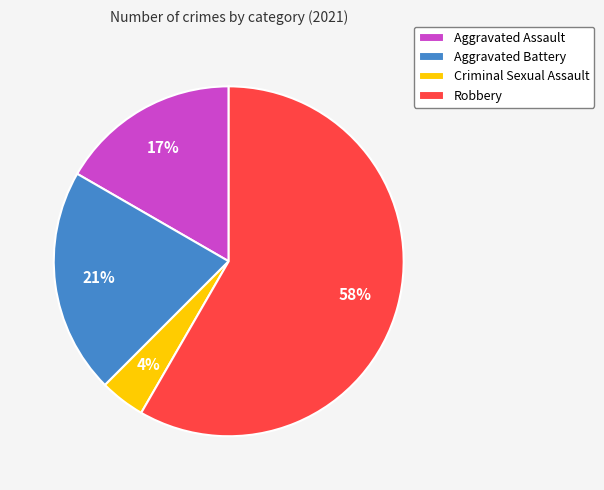

Rank the categories by value from lowest to highest.

Criminal Sexual Assault, Aggravated Assault, Aggravated Battery, Robbery